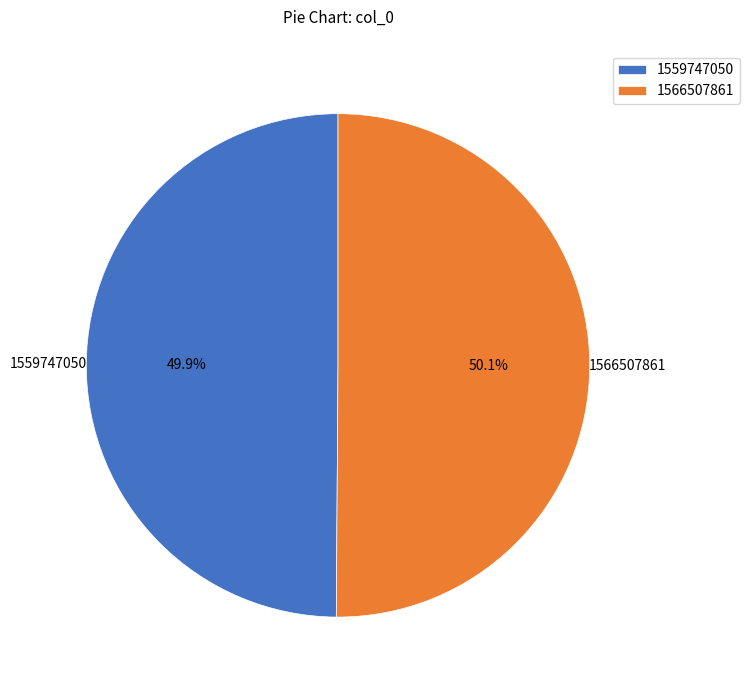

Is there a majority slice in this chart?

Yes